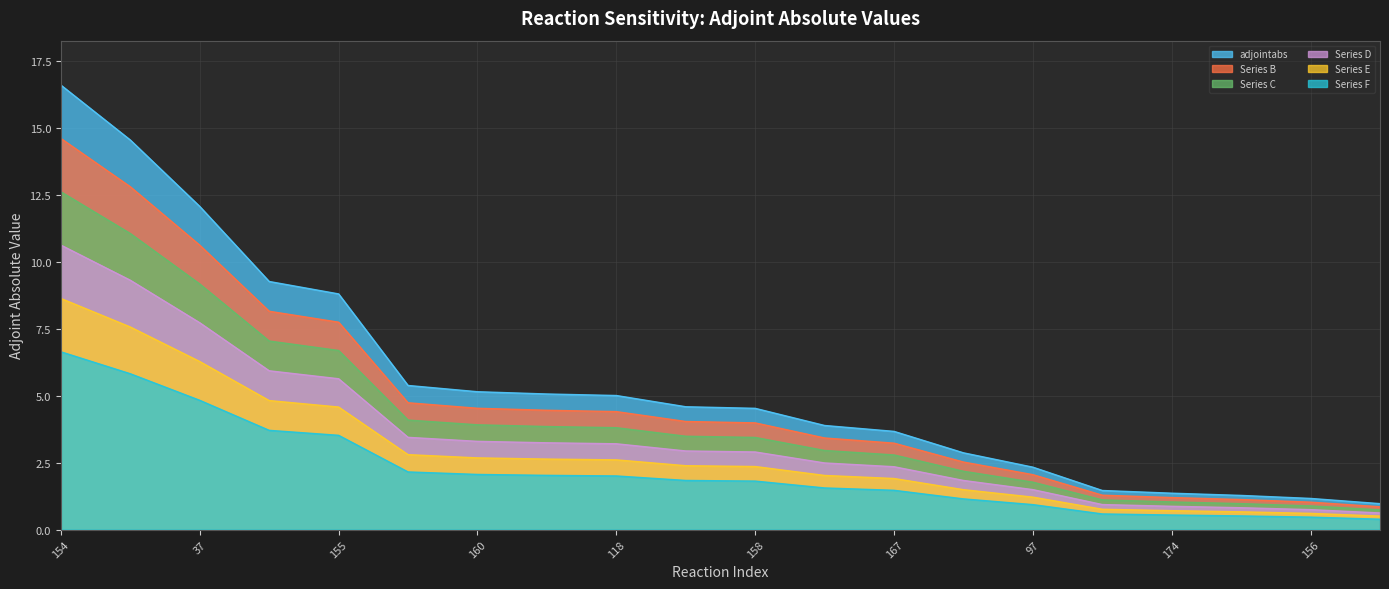

Which label corresponds to the largest value in the chart?

154